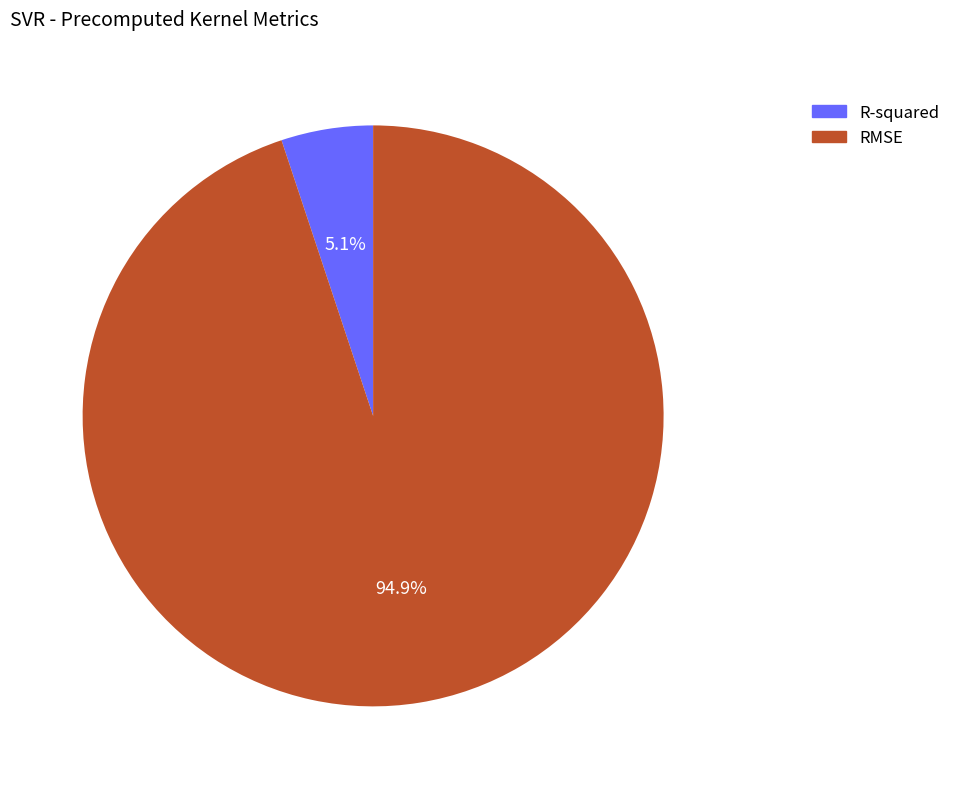

Between RMSE and R-squared, which is larger?

RMSE